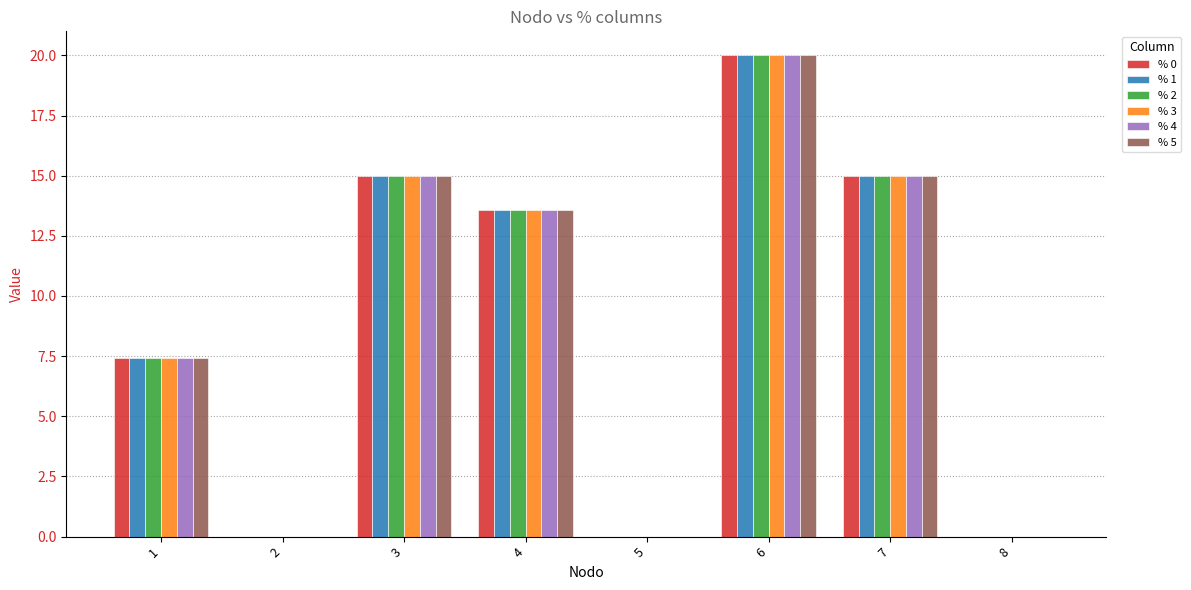

The value of % 1 at 2 is -12.0. True or false?

False